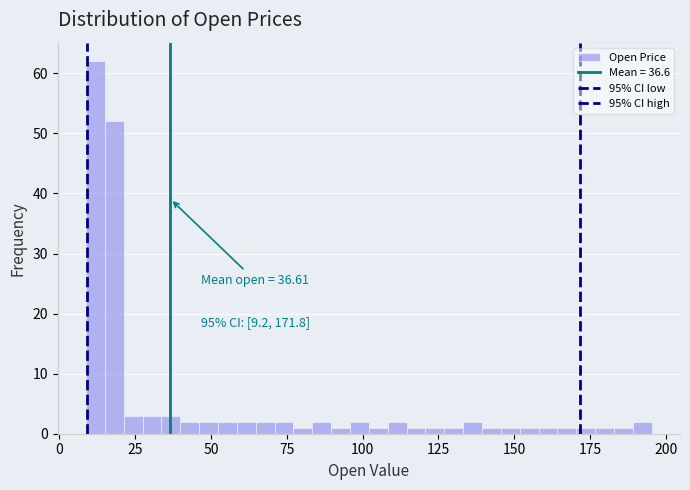

Read against the x-axis, roughly where is the centre of the tallest bar?

10